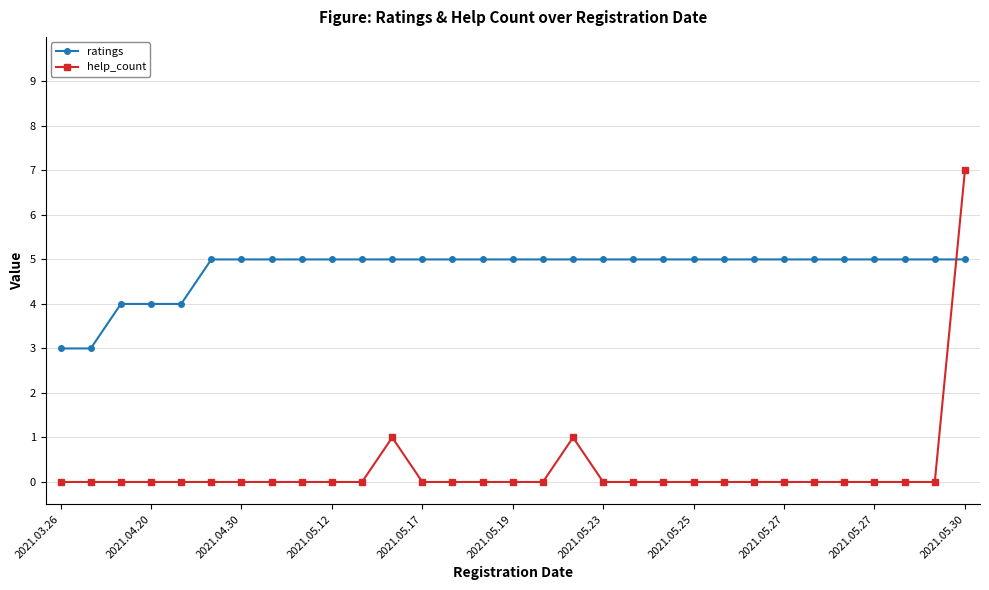

List the series in order of their overall mean, highest first.

ratings, help_count